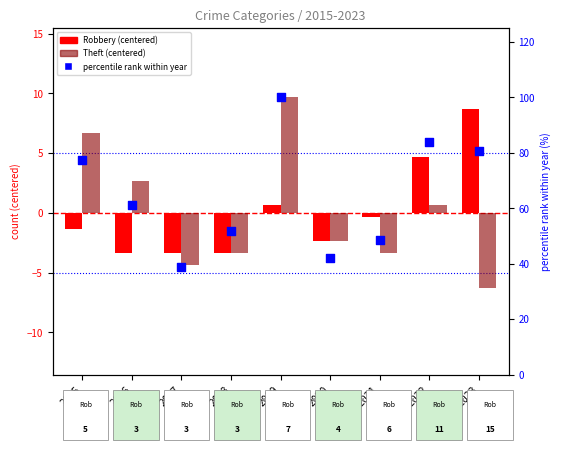

Which series has the widest spread of Y values?

percentile rank within year